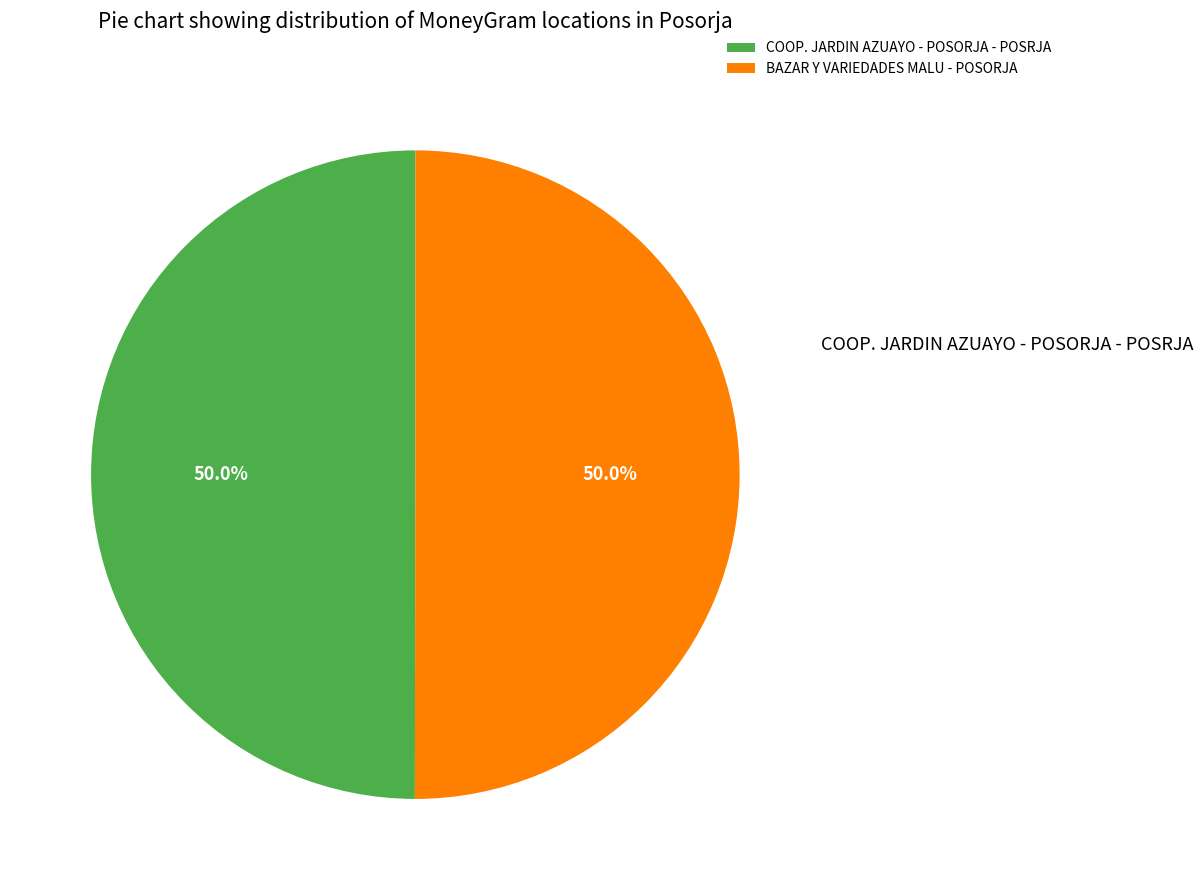

The BAZAR Y VARIEDADES MALU - POSORJA slice represents 50% of the pie. True or false?

True